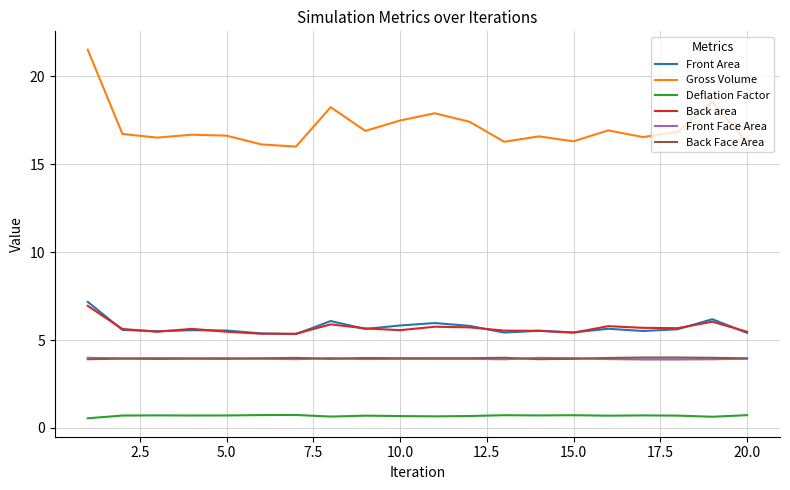

Which series has the largest total across all categories?

Gross Volume